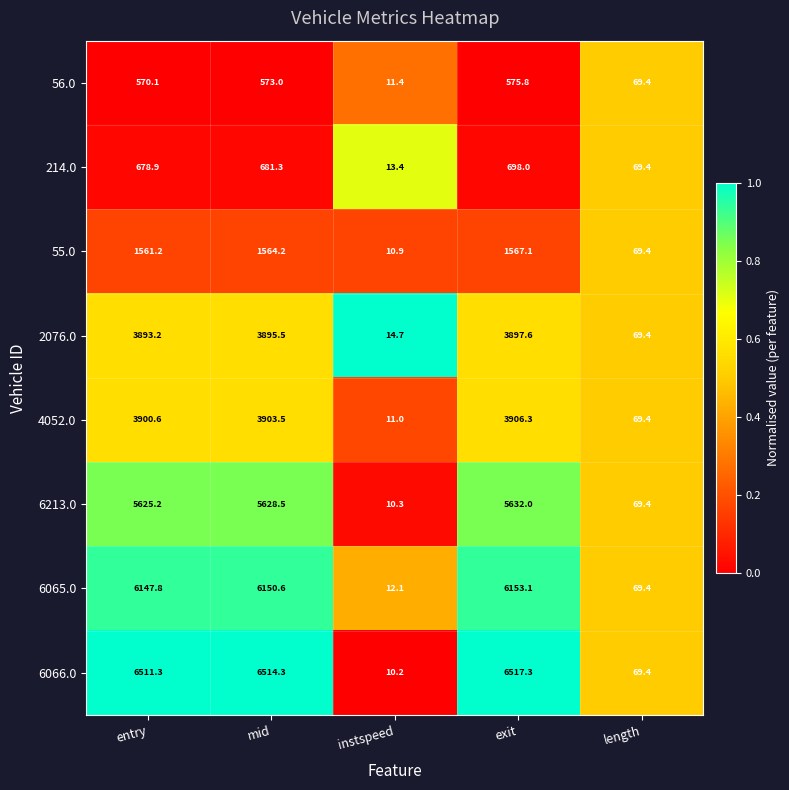

The value of 2076.0 at instspeed is 14.7. True or false?

True